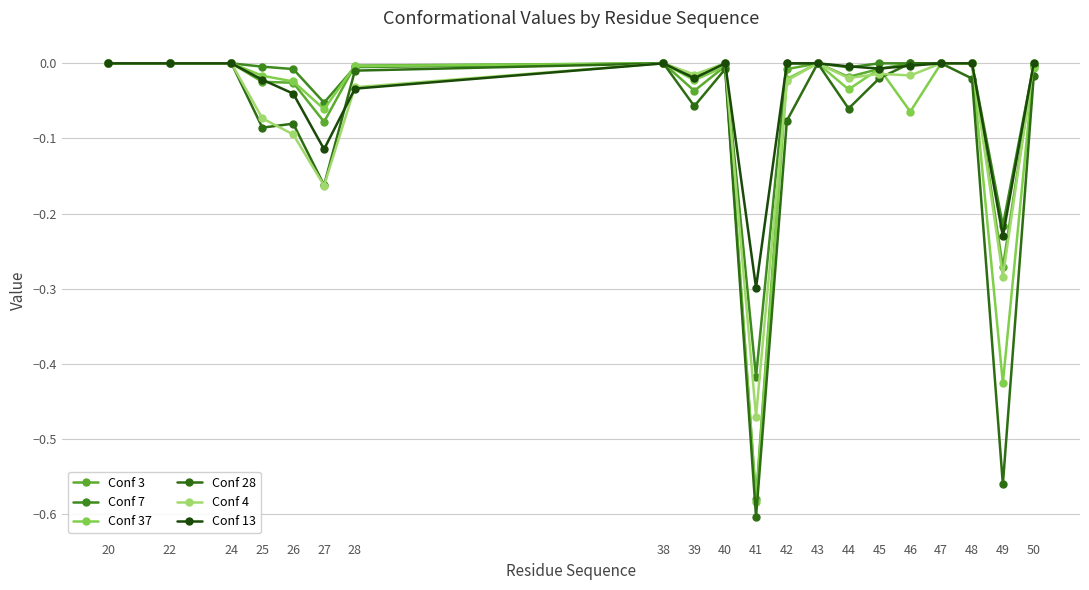

Is it true that Conf 7 equals -0.0 at 25?

False